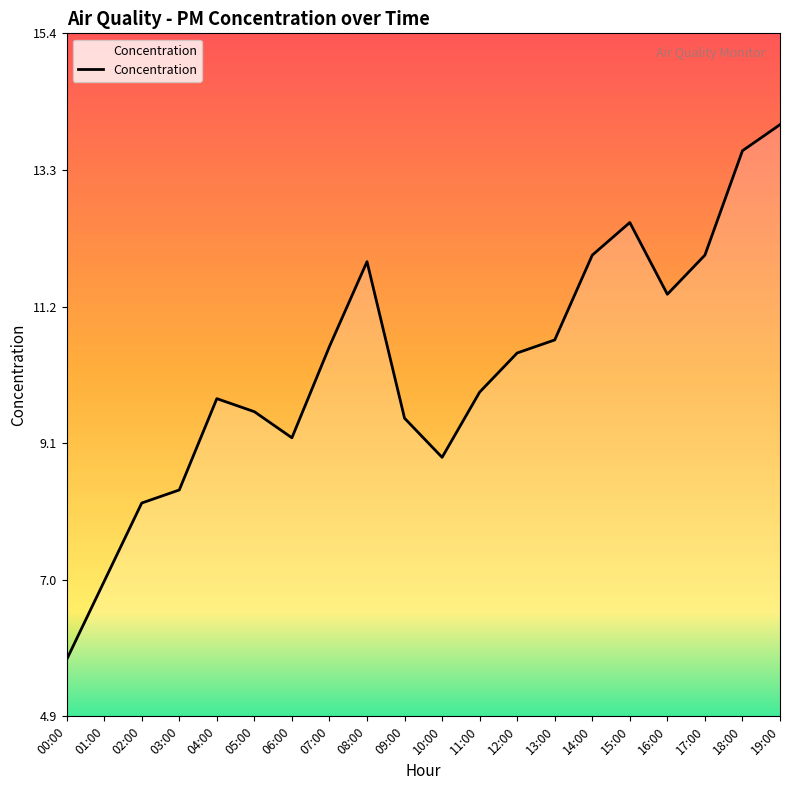

What position from the right is 03:00?

17